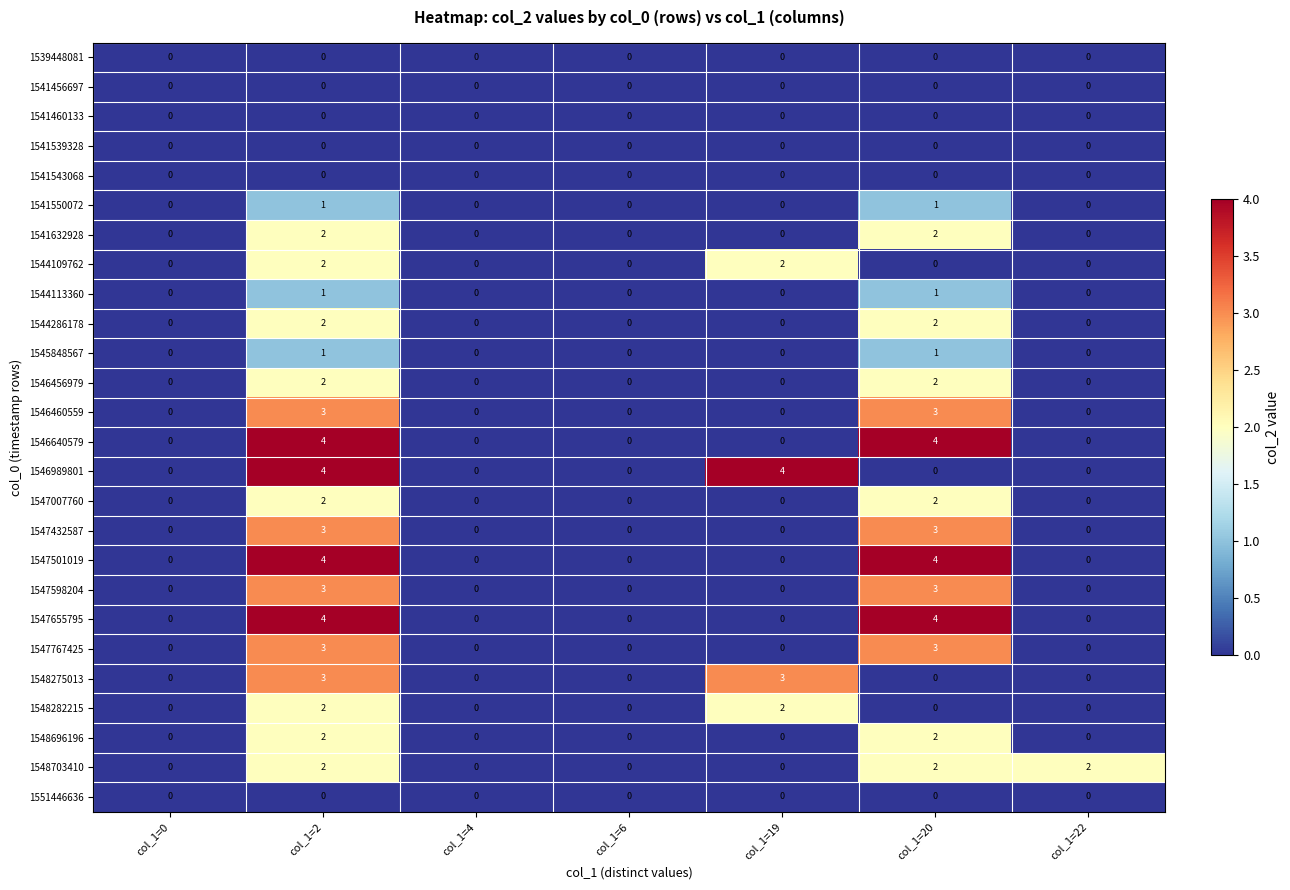

At which category is the sum across all series the highest?

col_1=2